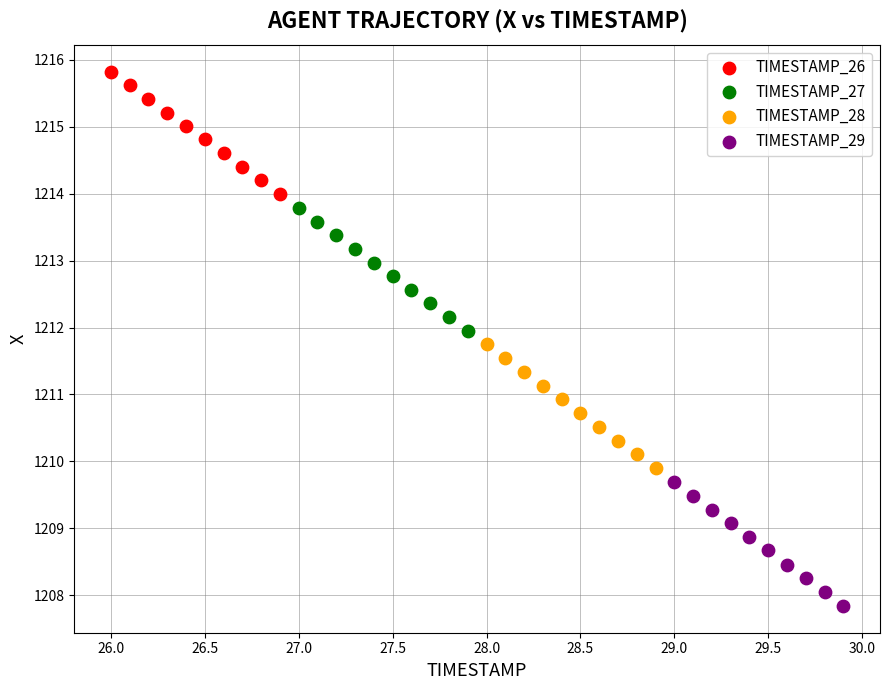

Which series reaches the maximum Y coordinate?

TIMESTAMP_26